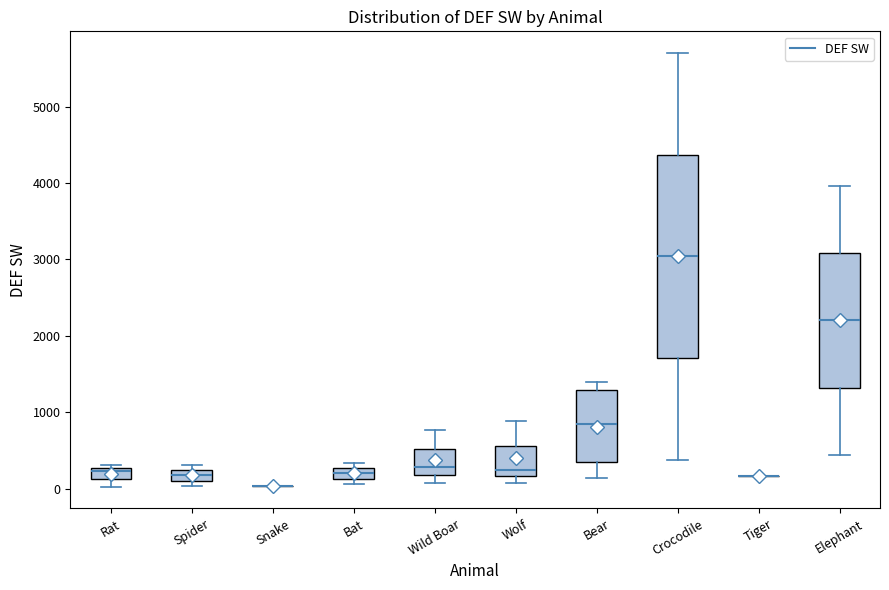

Comparing the boxes themselves (not the whiskers), which one is the tallest?

Crocodile